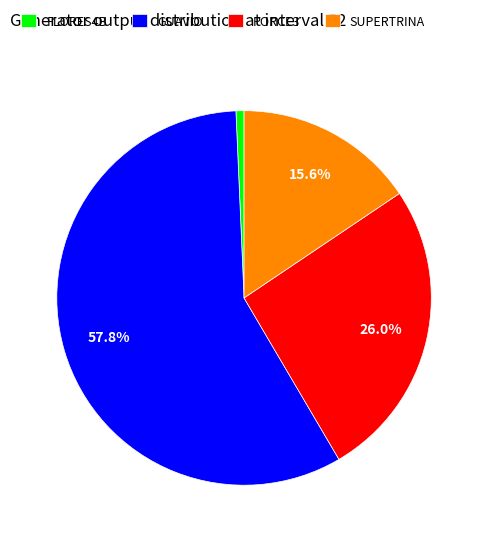

To the nearest percent, what portion does PORCE3 represent?

26%